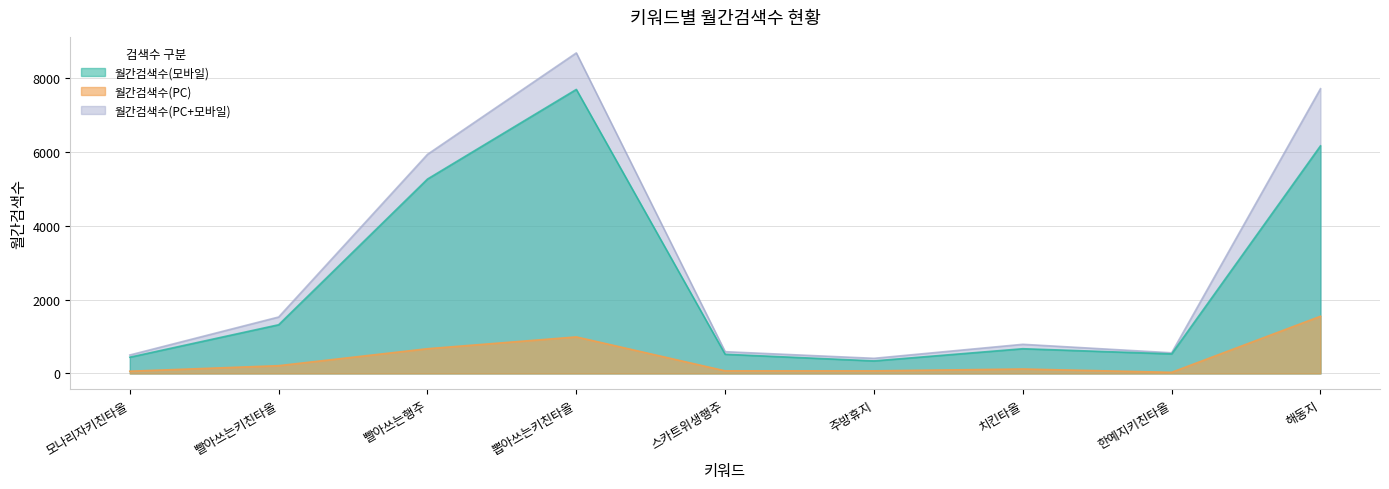

What is the maximum value shown in the chart?

8690